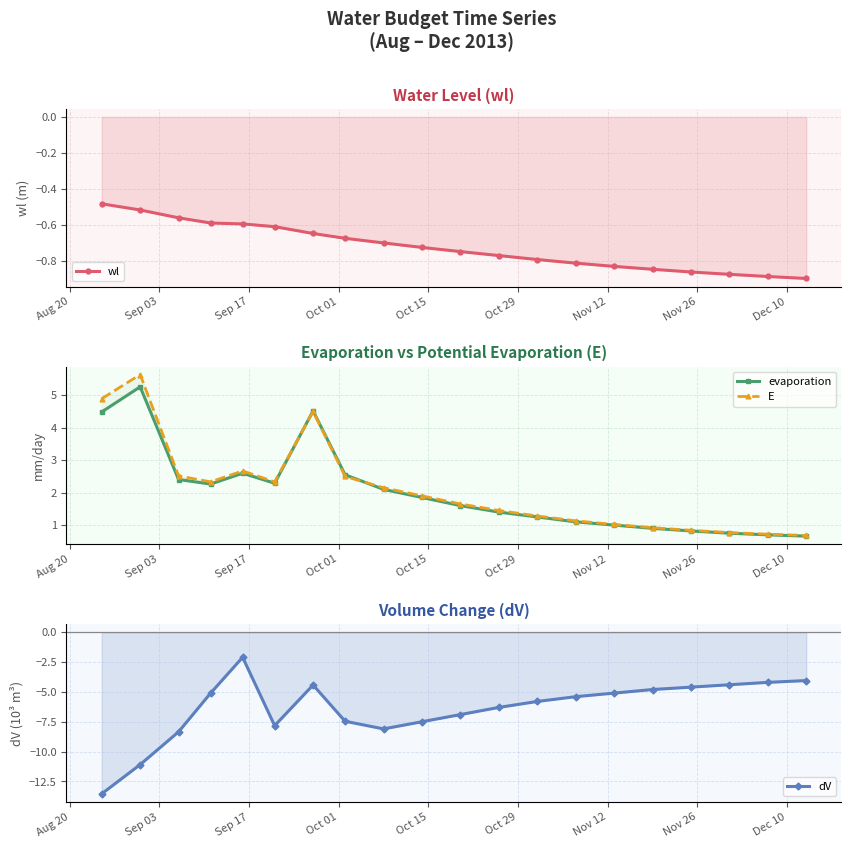

At which label does dV reach its minimum?

Aug 20